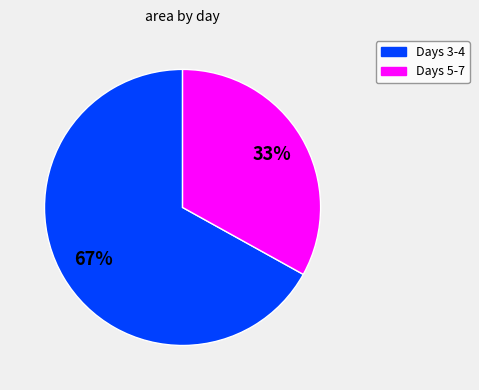

To the nearest percent, what is the average slice percentage?

50%